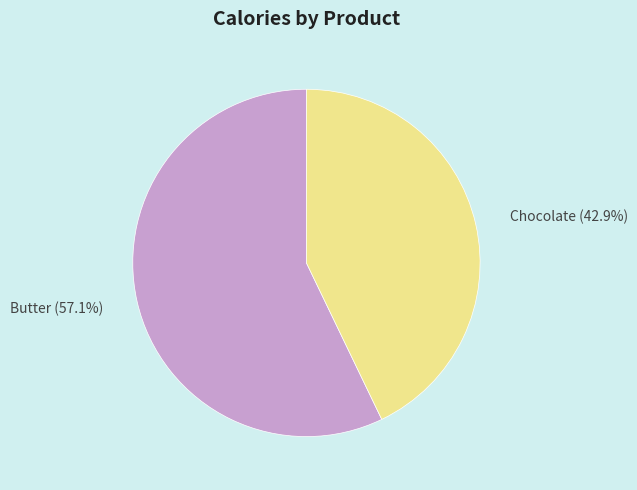

Combined, do Chocolate and Butter account for over 50%?

Yes